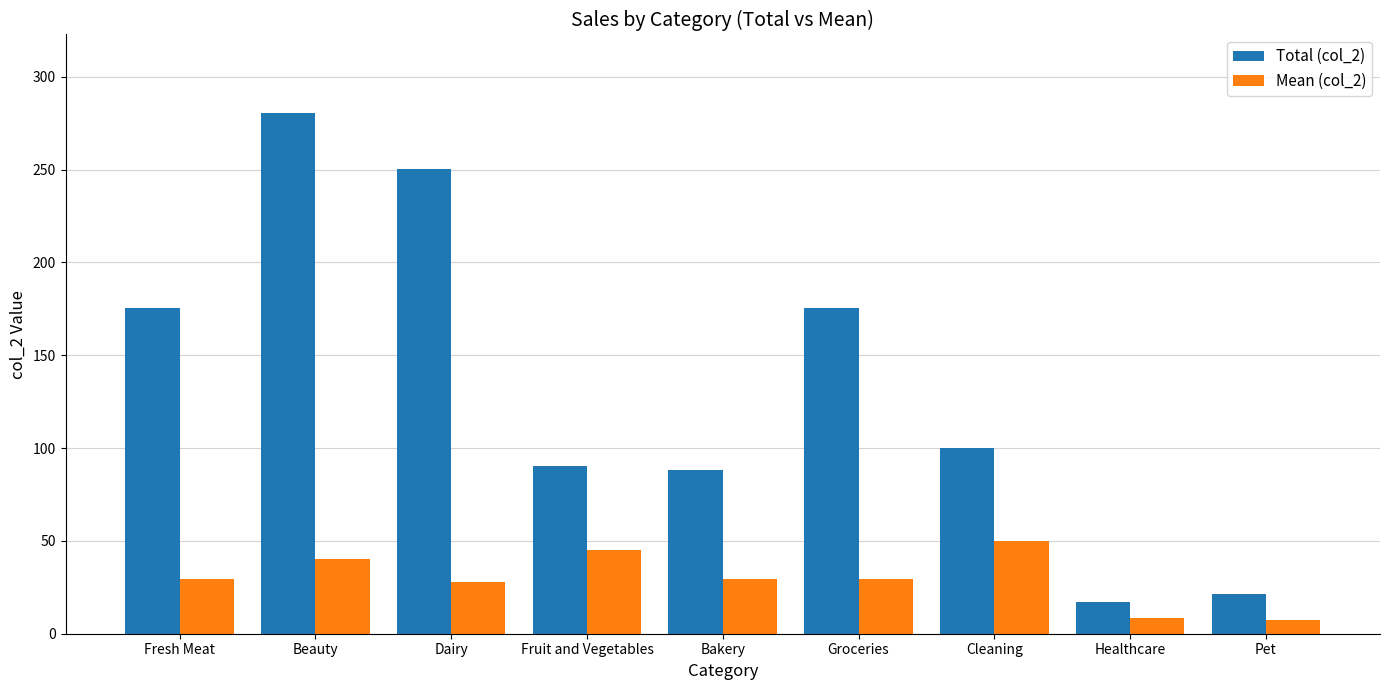

True or false: Total (col_2) has a value of 280.7 at Beauty.

True